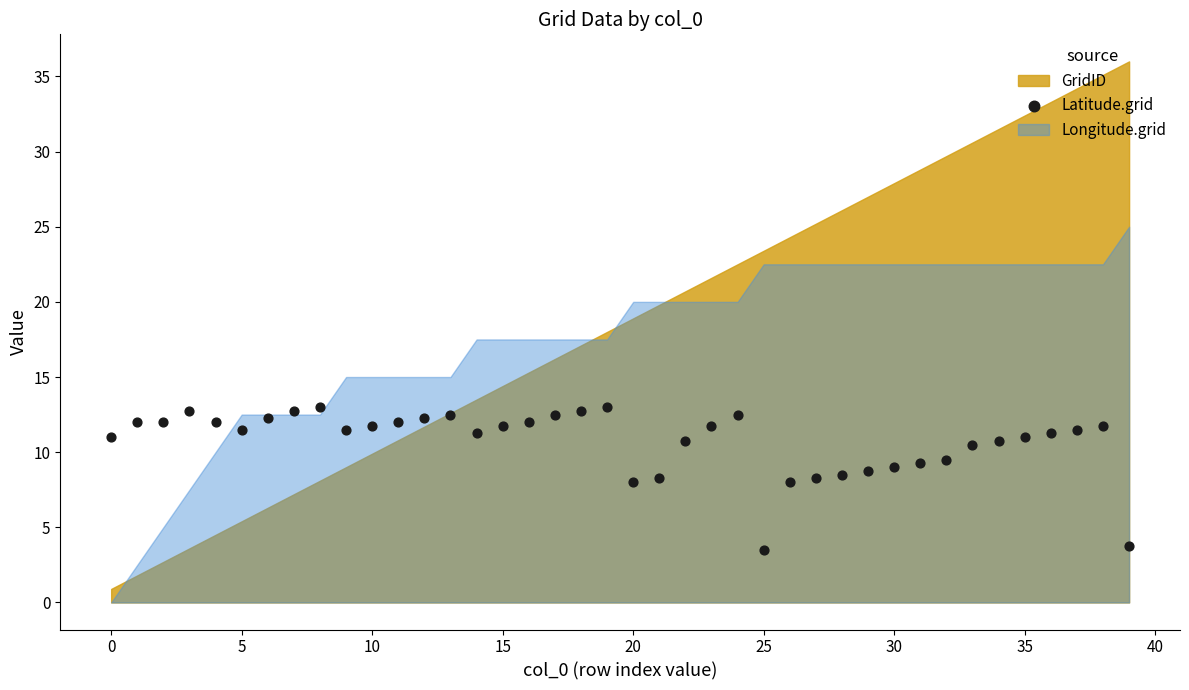

What is the range of Y values (max minus min)?

9.5